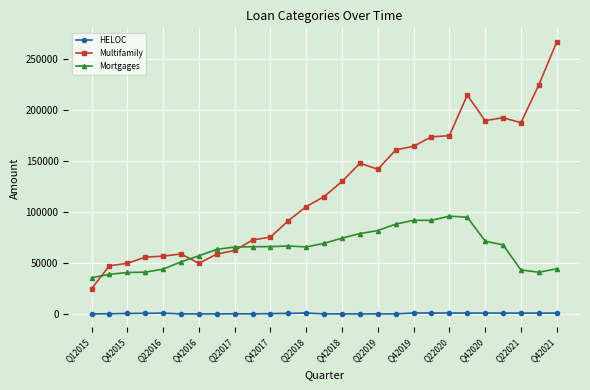

Rank the series by their maximum value, from highest to lowest.

Multifamily, Mortgages, HELOC